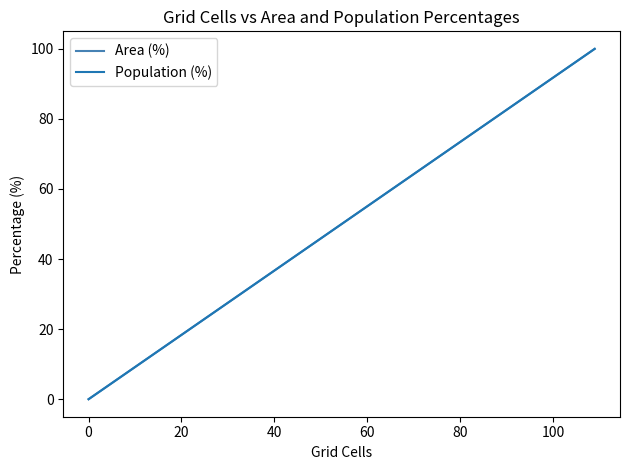

What are all the series names shown in the legend?

Area (%), Population (%)